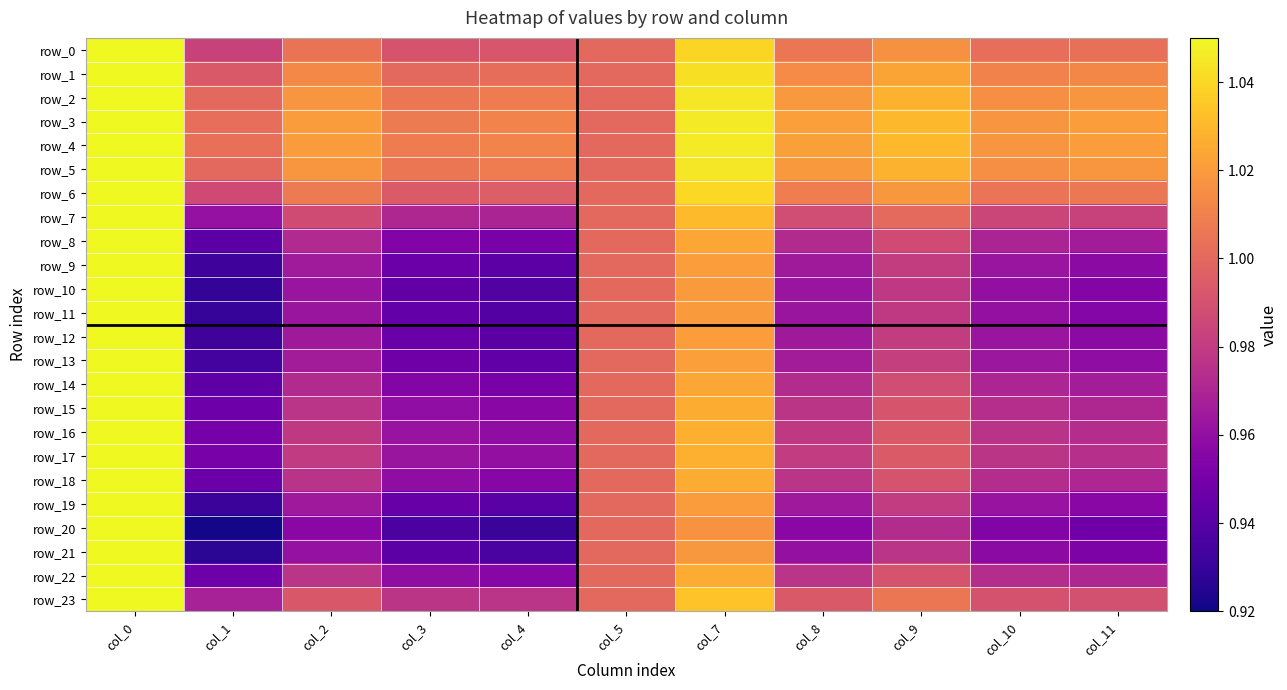

At which category is the sum across all series the highest?

col_0